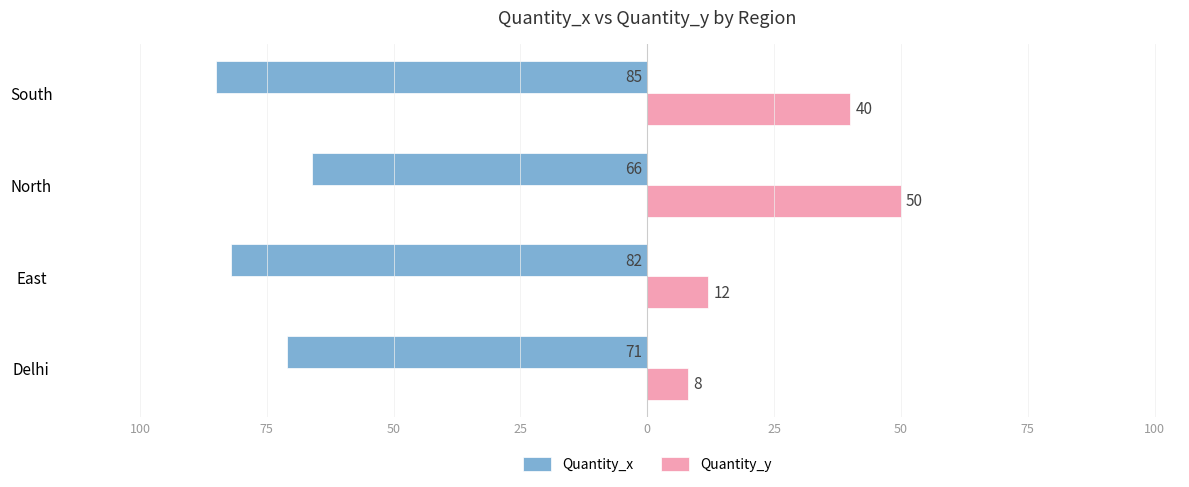

Reading right to left, list all the values displayed in this chart.

Quantity_x: -85	-66	-82	-71
Quantity_y: 40	50	12	8